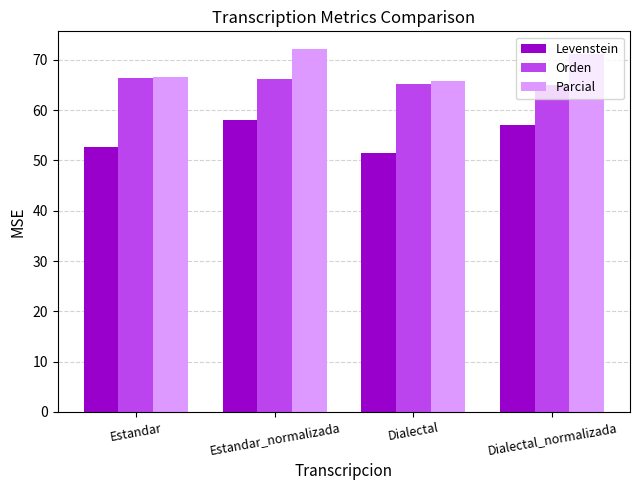

Rank the series by their average value, from lowest to highest.

Levenstein, Orden, Parcial